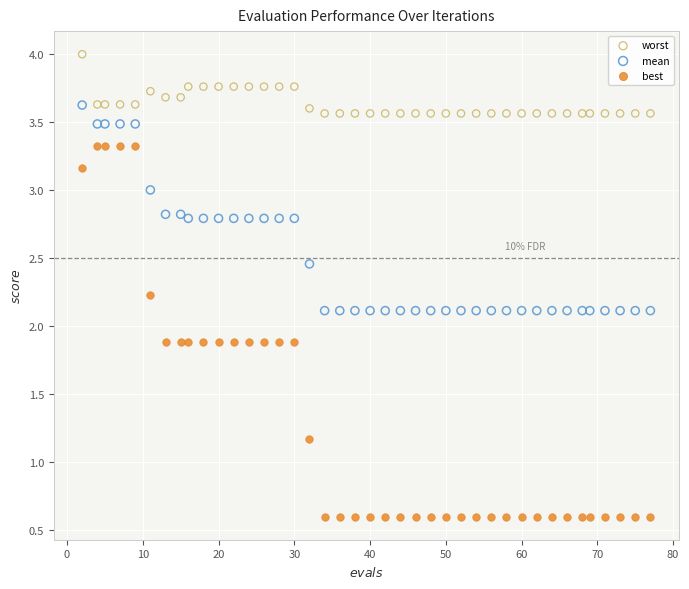

In the best series, what Y value is closest to 1?

1.2